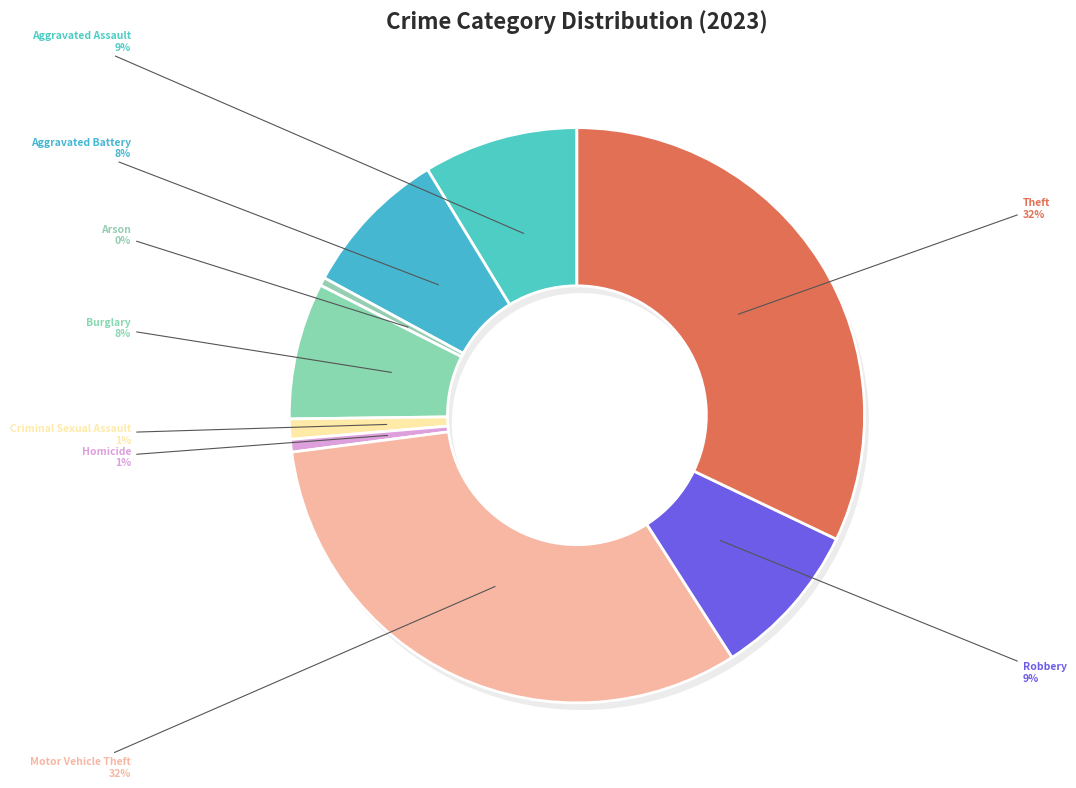

To the nearest percent, what is the combined percentage of Homicide and Aggravated Battery?

9%